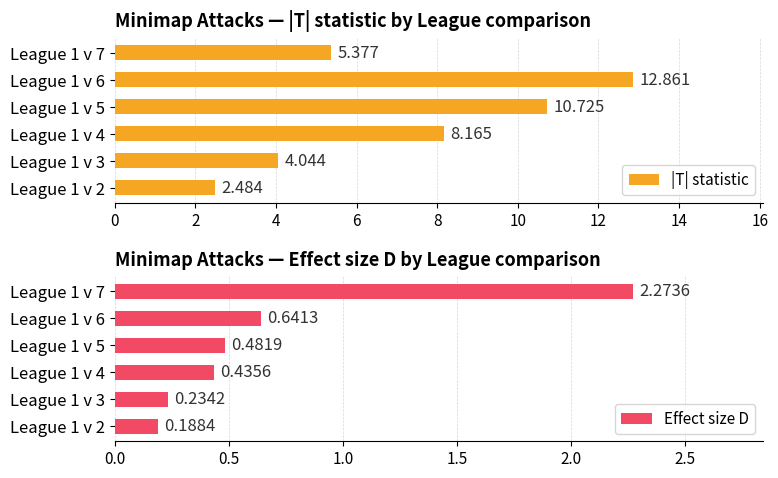

What are all the series names shown in the legend?

|T| statistic, Effect size D